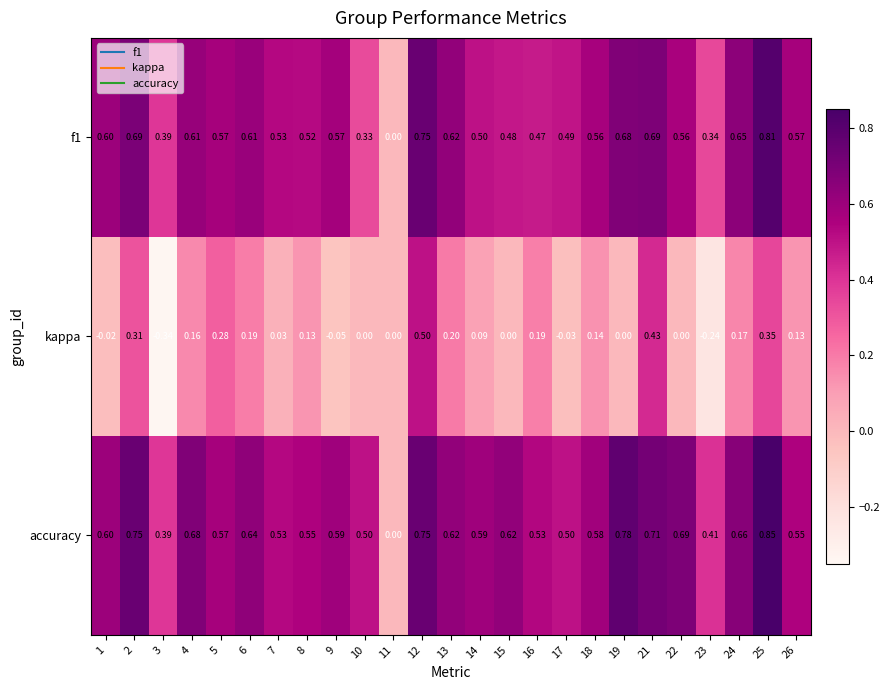

Which series has the largest total across all categories?

accuracy